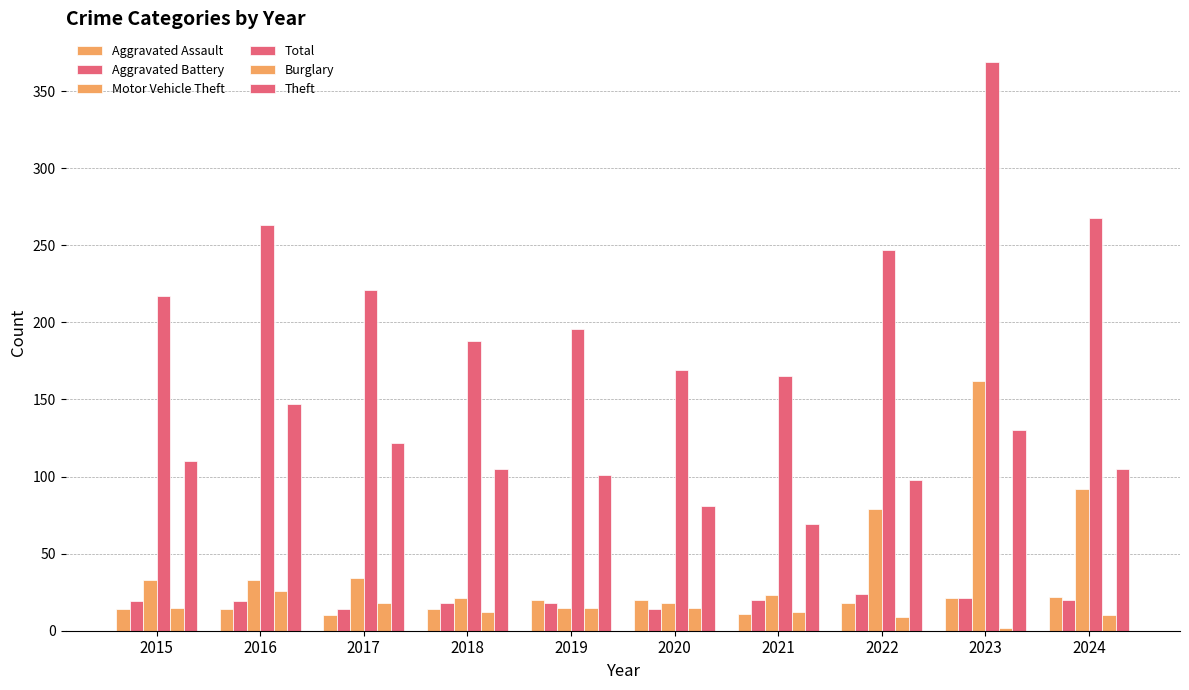

The value of Burglary at 2021 is 12. True or false?

True